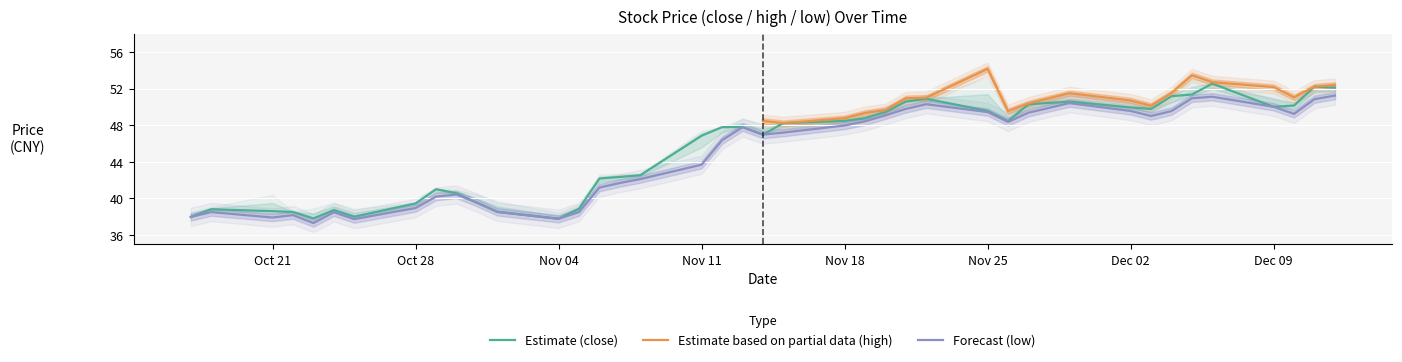

What is the sum of all close values?

1815.1